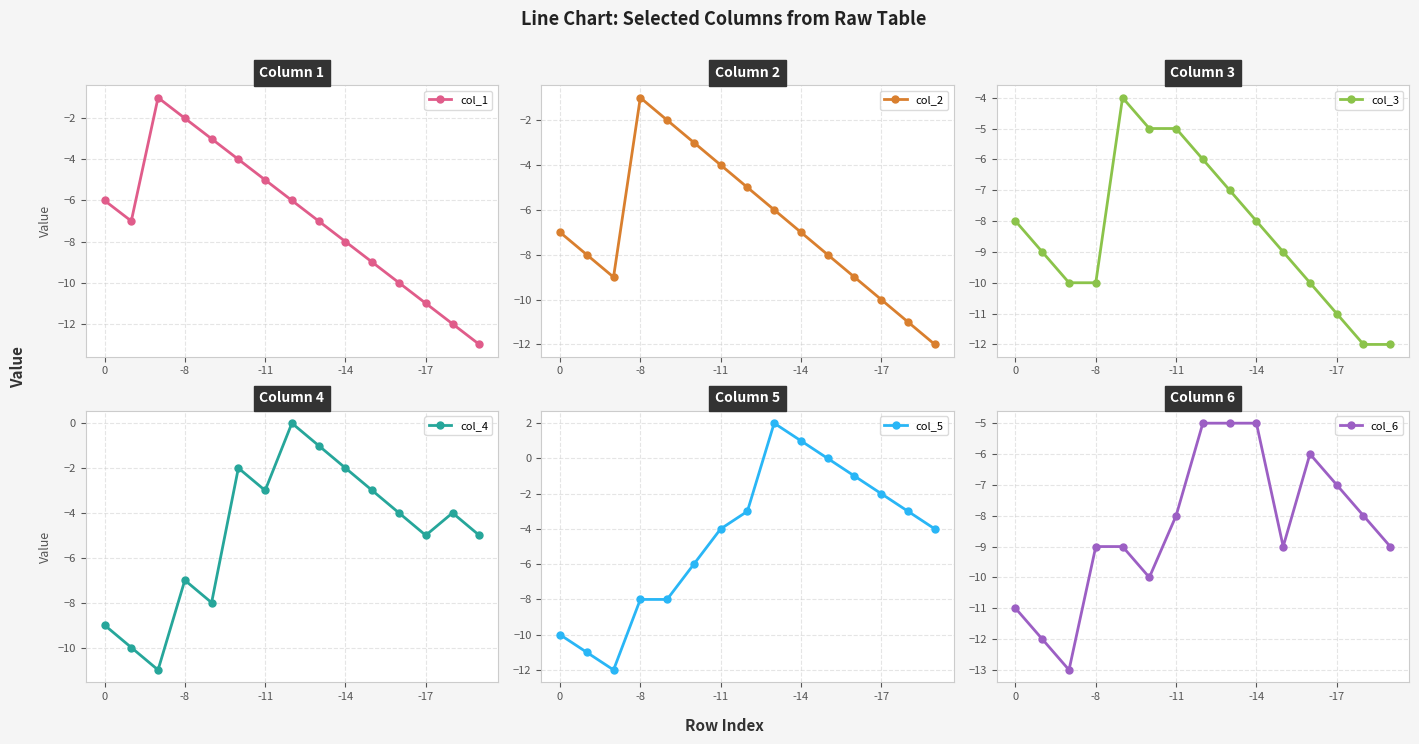

Which category has the highest value across all series?

8